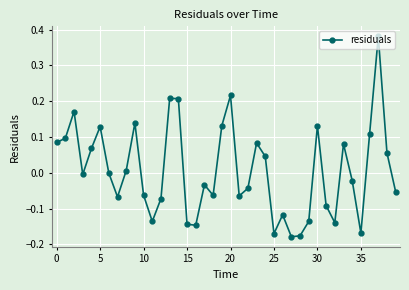

What is the sum of all values?

0.3